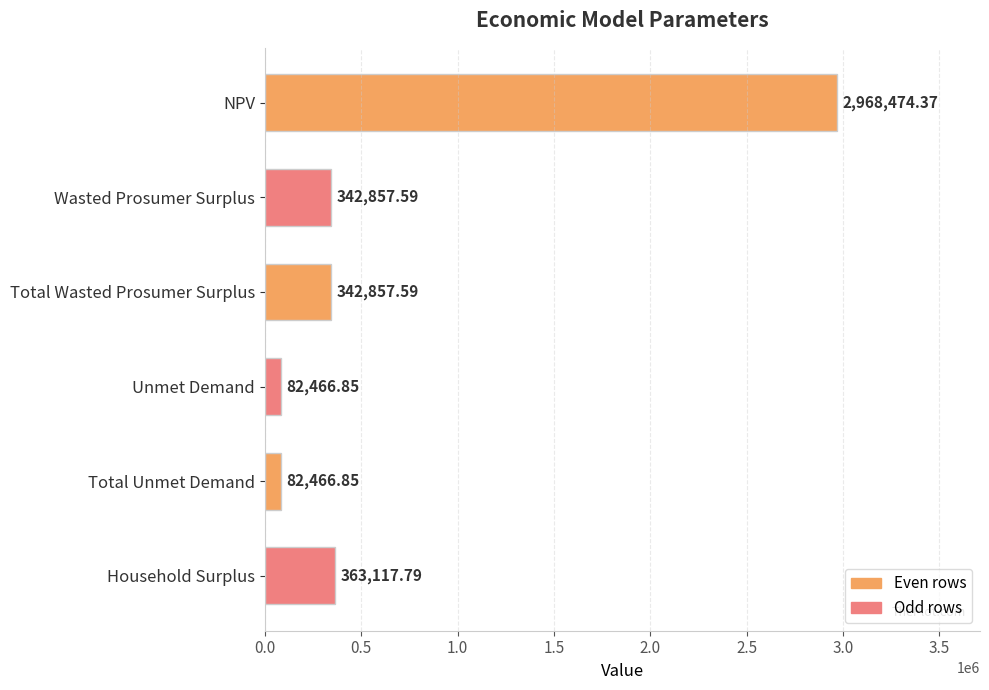

Are the bars horizontal?

Yes